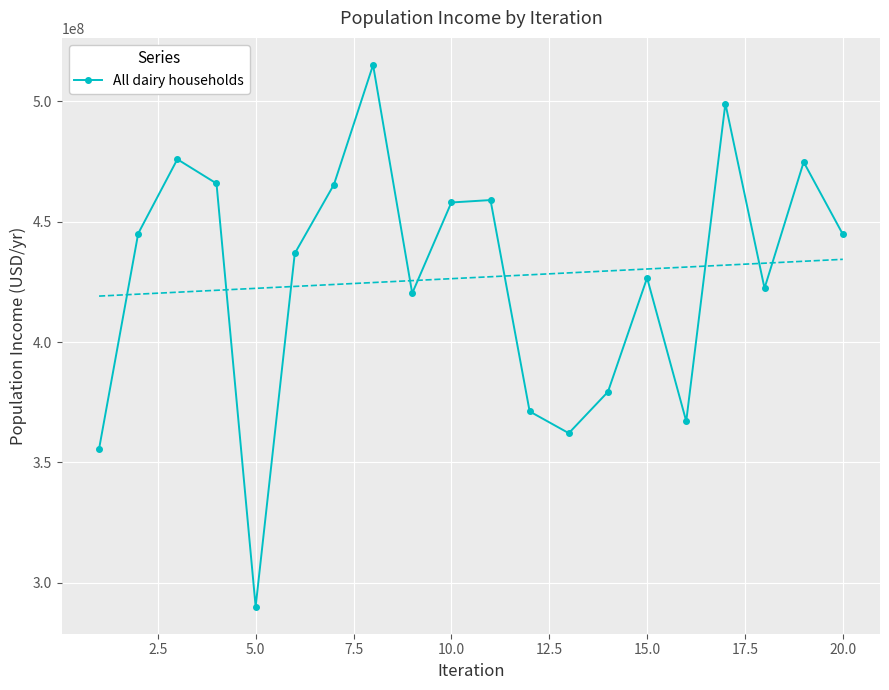

In All dairy households, how many points are higher than both neighbors (excluding endpoints)?

6